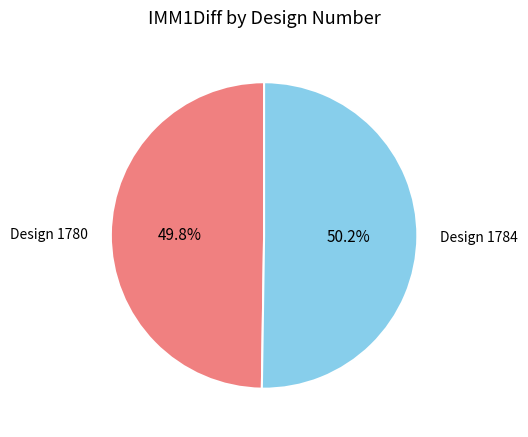

How much of the chart is everything except Design 1780?

50.2%